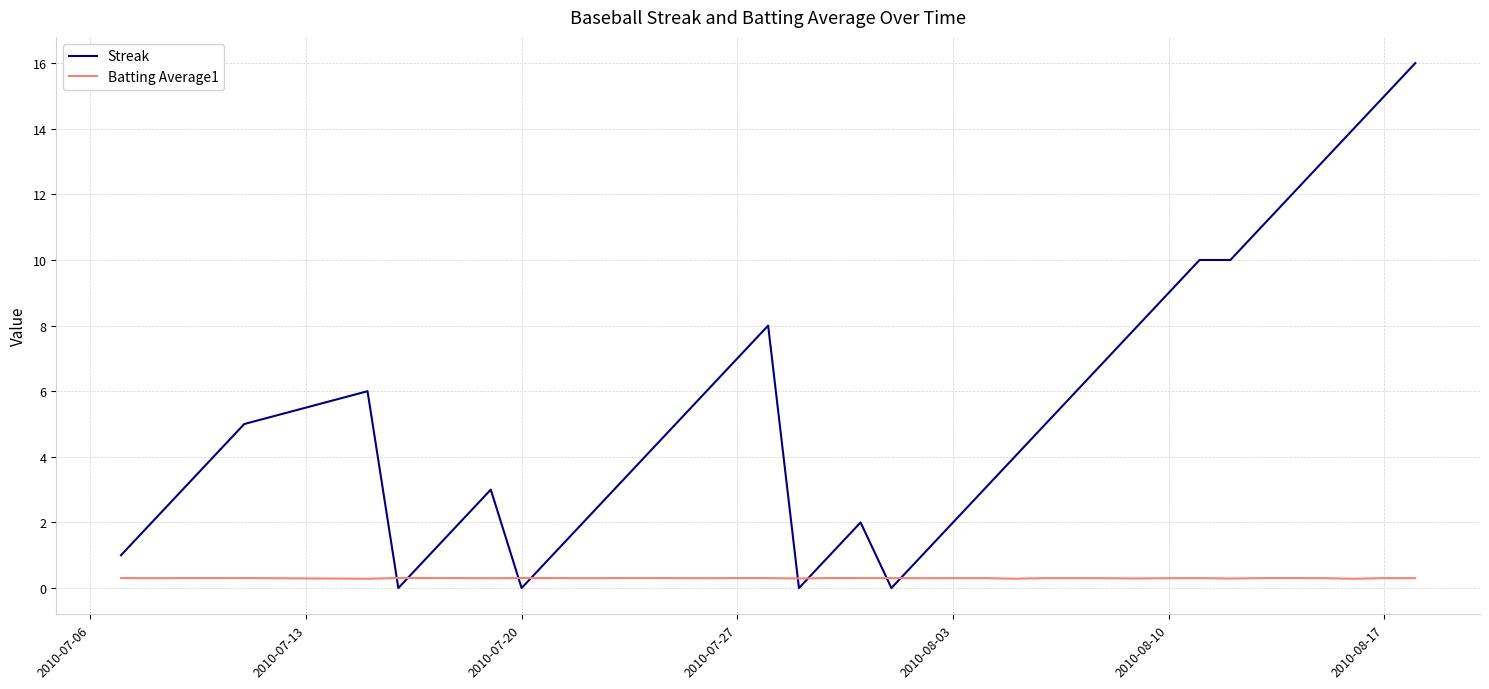

Which series has the widest spread of values?

Streak